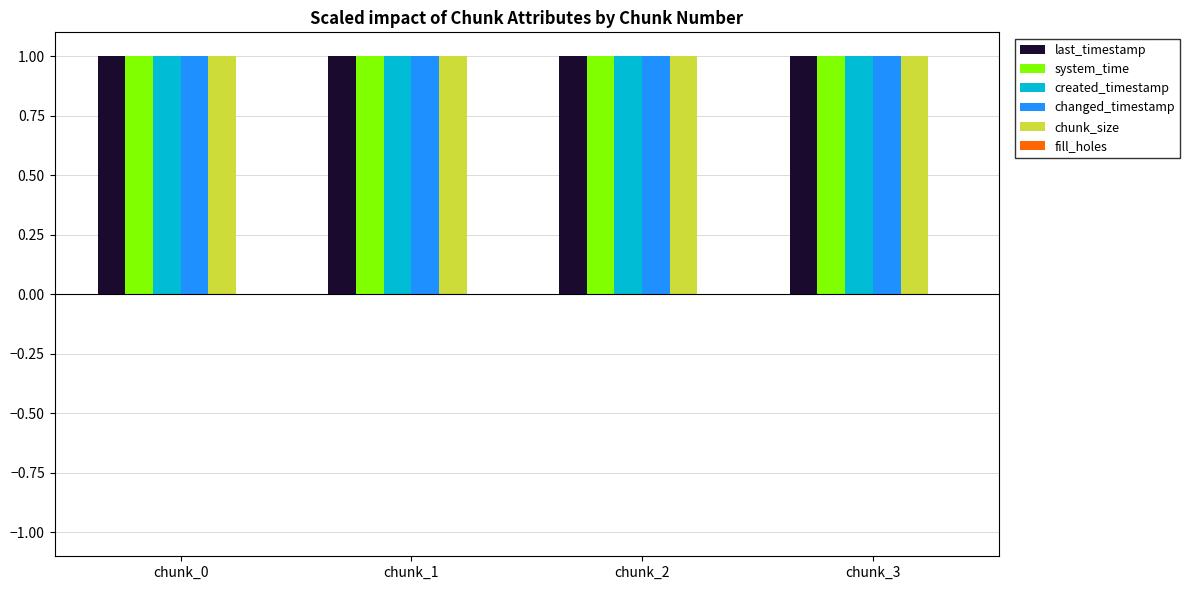

What is the value of the last_timestamp bar at the 3rd from the left?

1.0